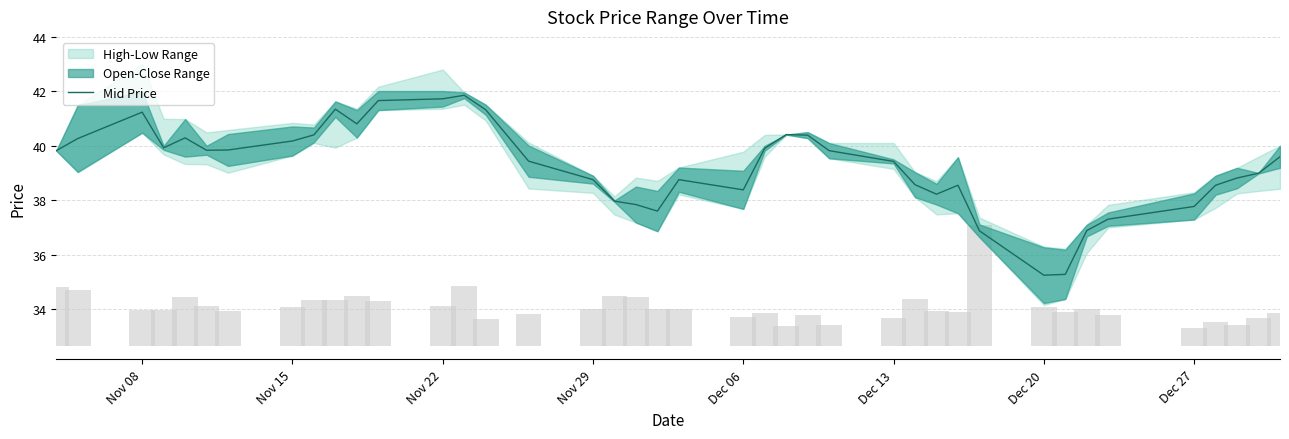

What is the highest value of the Mid Price series?

41.9